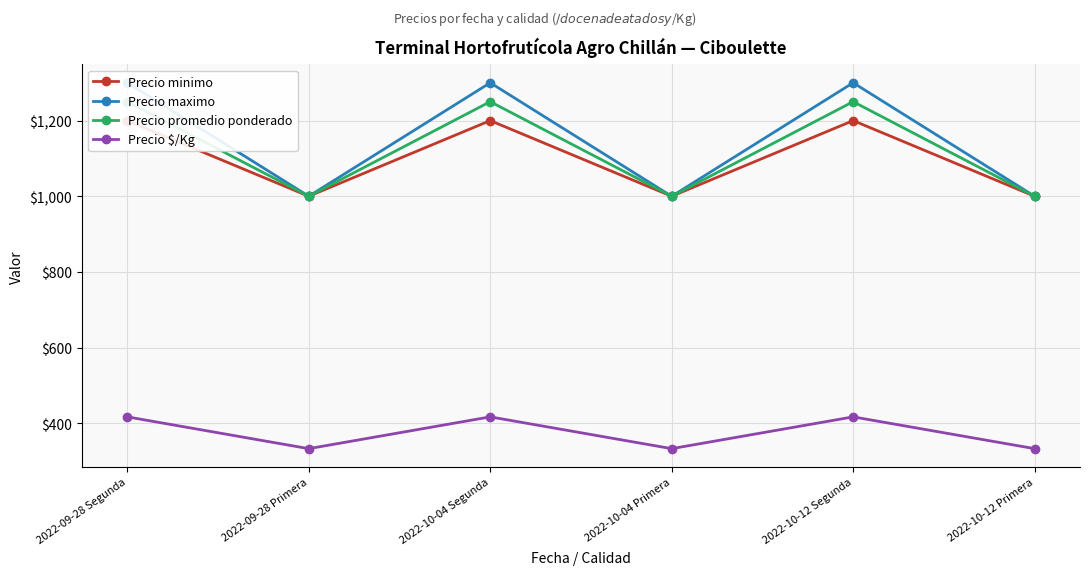

What is the highest value of the Precio maximo series?

1300